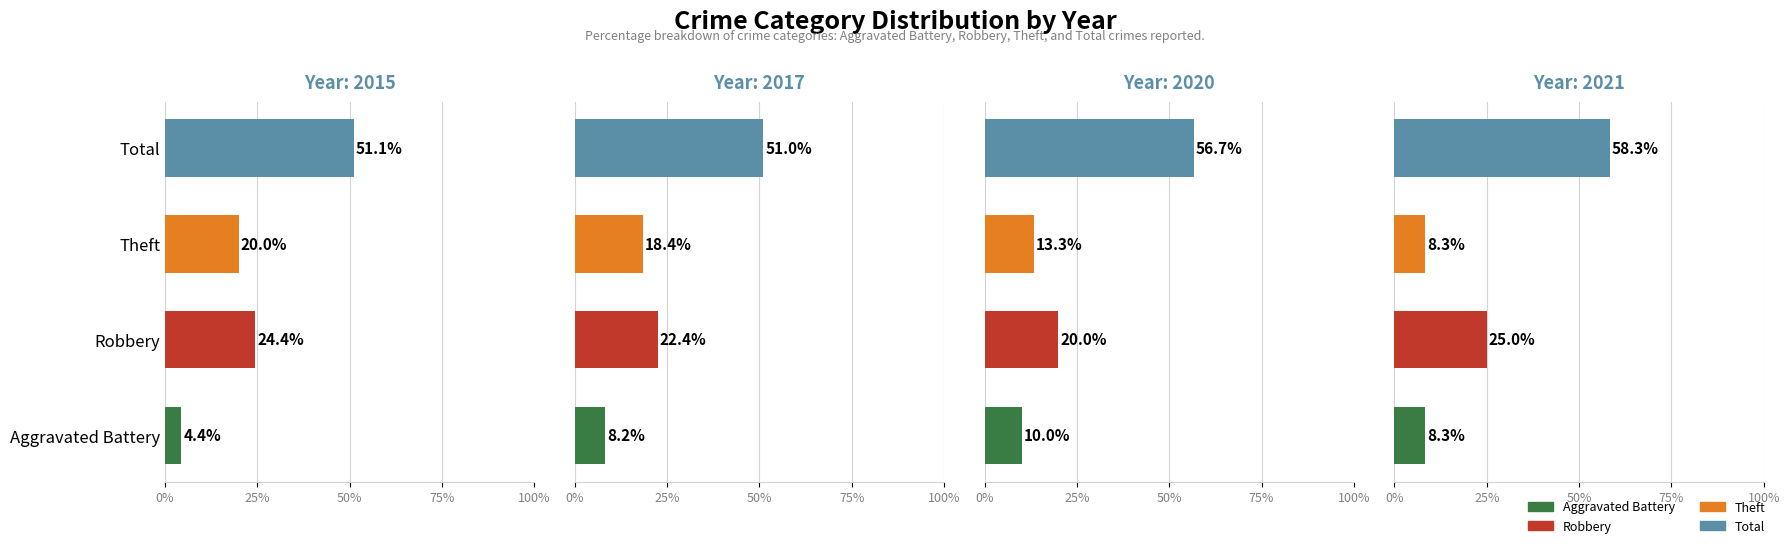

What position from the right is Theft?

2